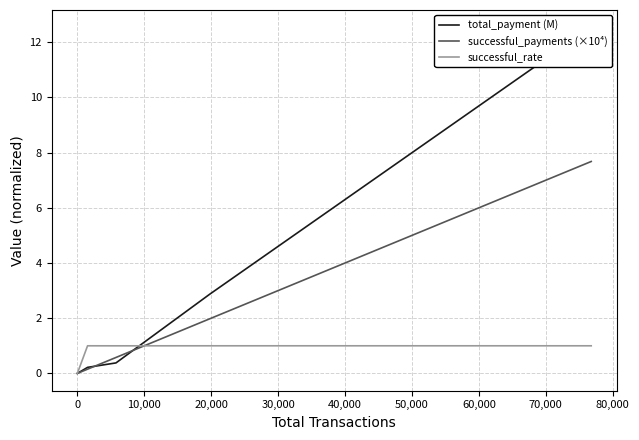

Is the value of total_payment (M) at 10,000 greater than the value of successful_payments (×10⁴) at 30,000?

No